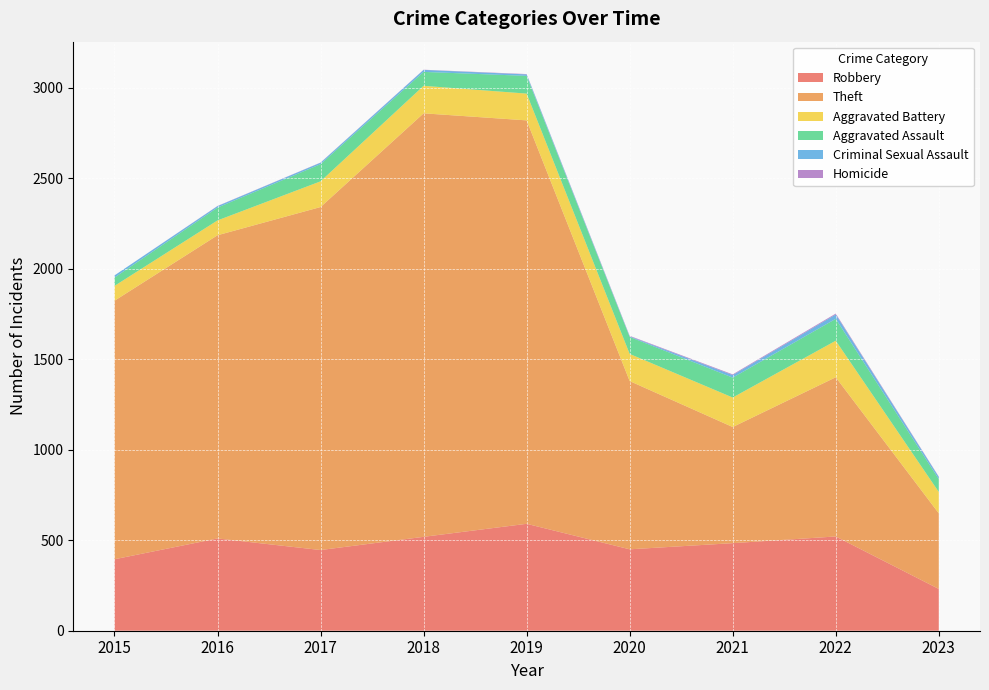

Reading right to left, extract all data points from this chart.

Robbery: 231	521	484	450	591	519	446	510	395
Theft: 418	880	642	930	2230	2341	1896	1676	1429
Aggravated Battery: 118	202	163	150	148	152	142	82	82
Aggravated Assault: 71	121	110	94	98	77	95	71	46
Criminal Sexual Assault: 12	24	14	3	8	11	8	8	12
Homicide: 2	5	4	3	2	1	1	1	0